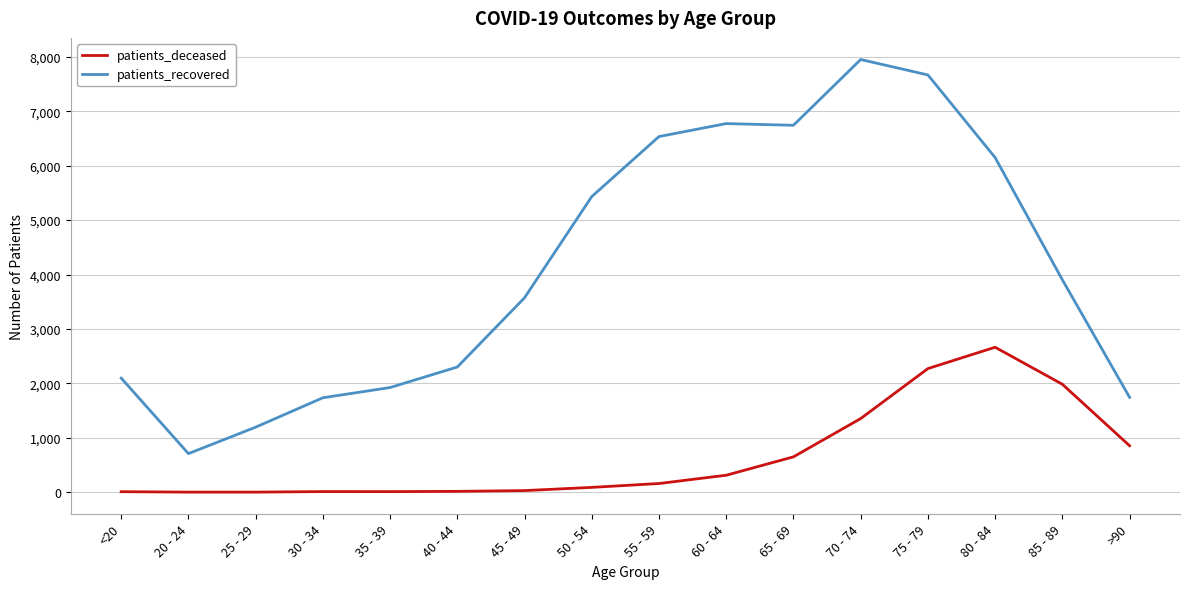

What is the total value across all series at 55 - 59?

6695